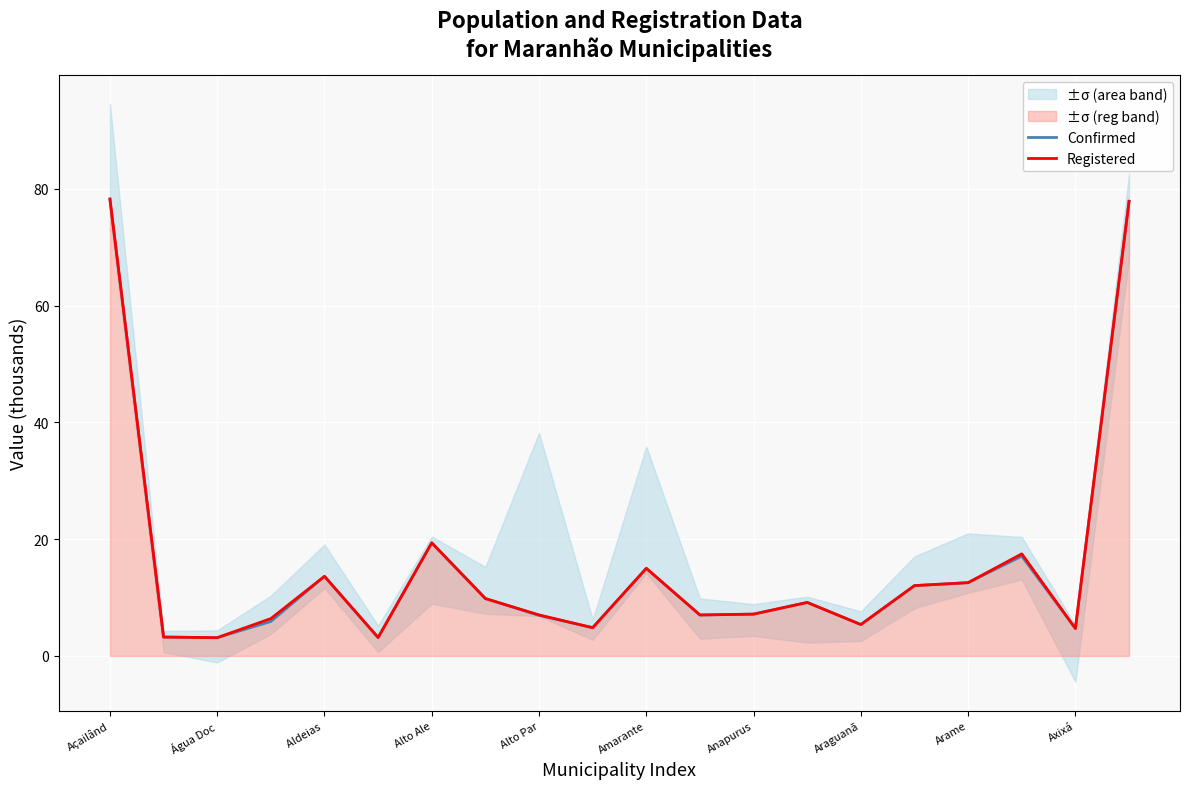

True or false: Confirmed and Registered cross at least once.

False